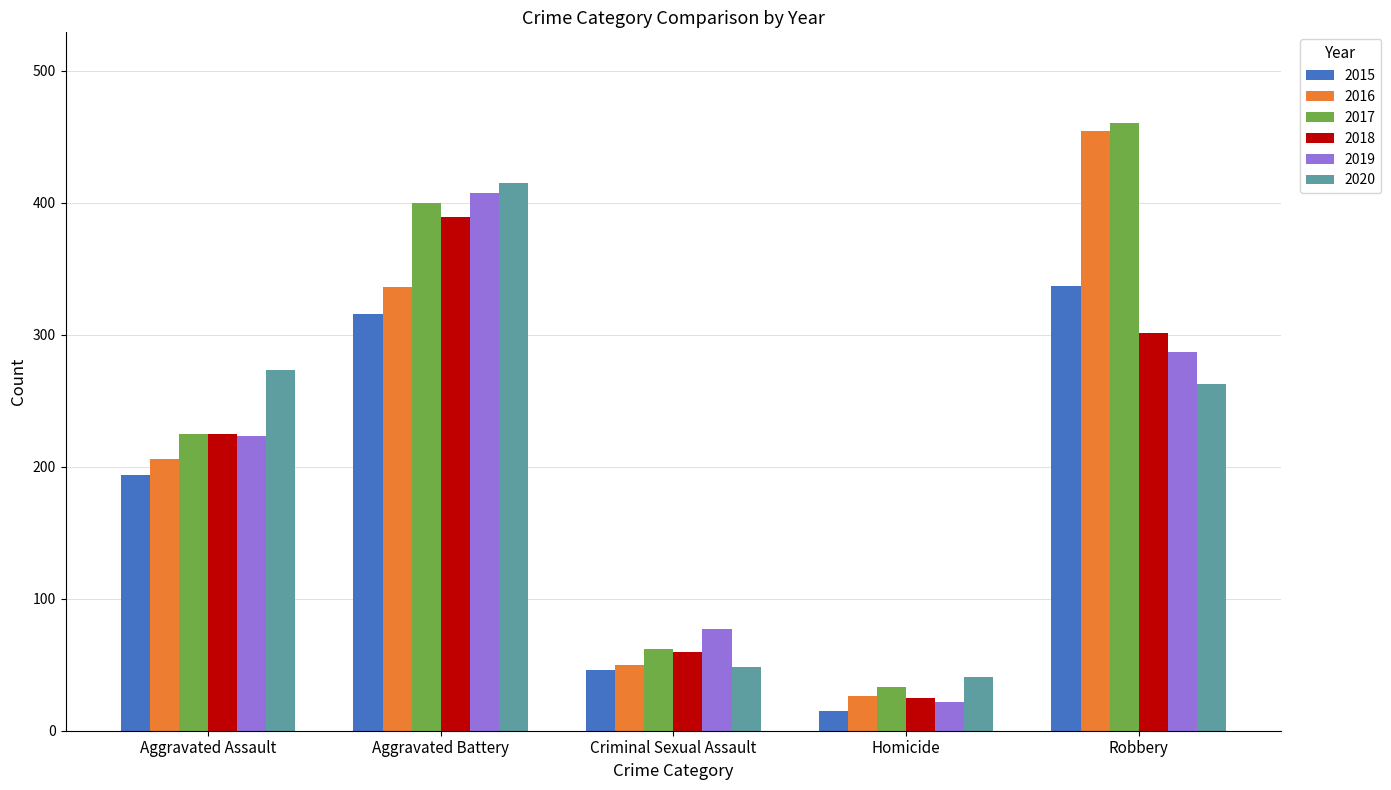

Which label corresponds to the largest value in the chart?

Robbery